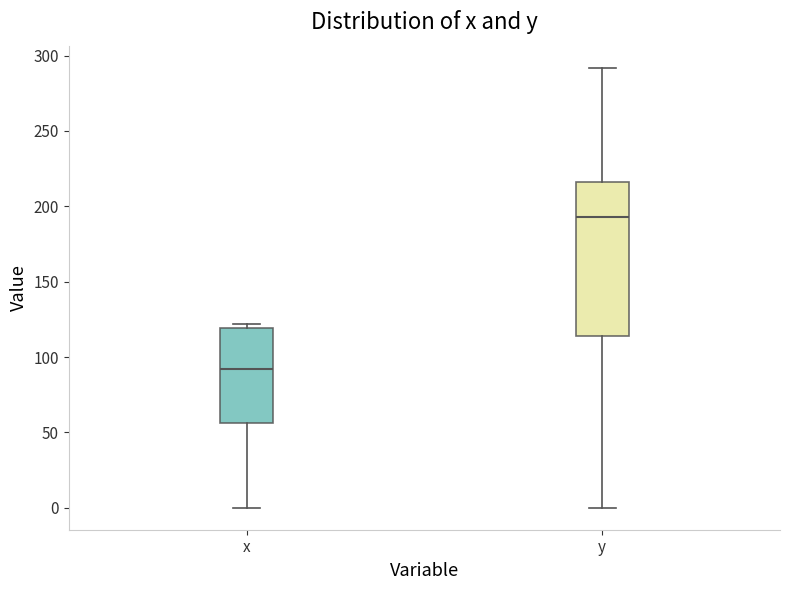

Which box's median line is the lowest?

x